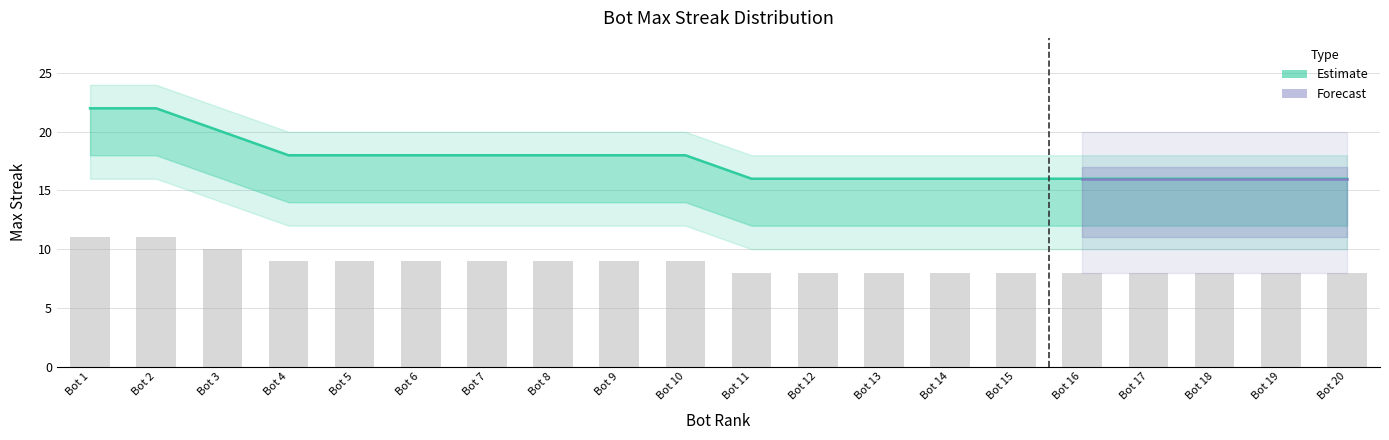

At which label does maxStreak reach its minimum?

11